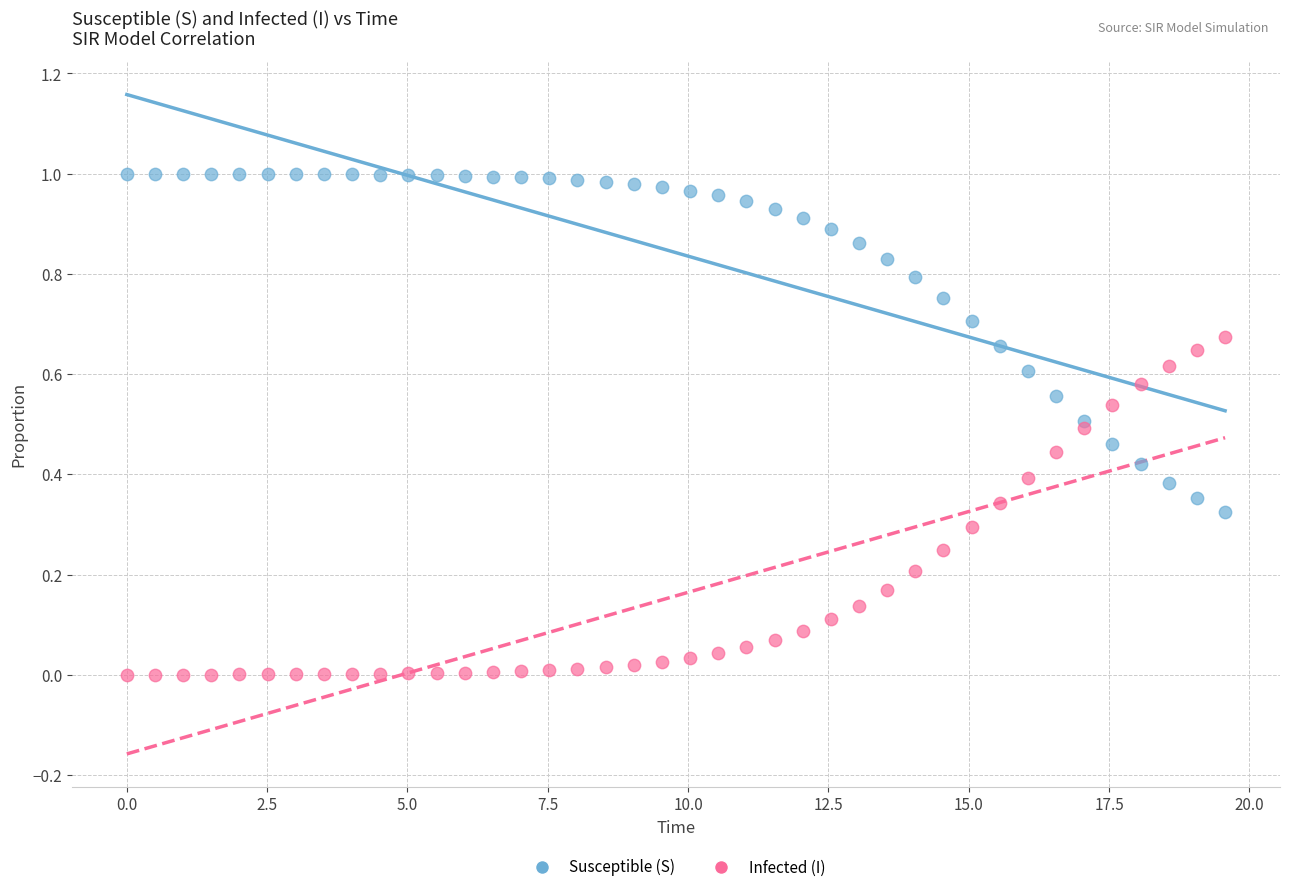

What is the X range (max minus min) for the scatter plot?

19.6